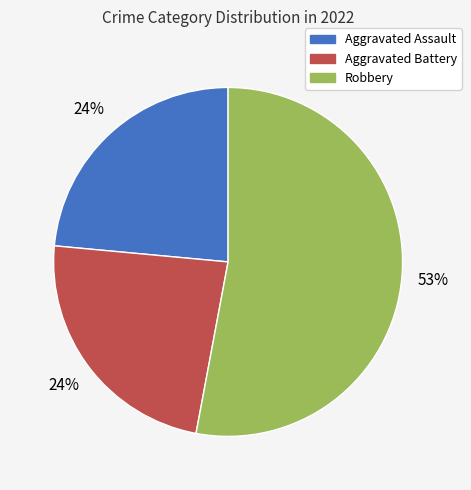

Which has a higher value, Aggravated Battery or Robbery?

Robbery